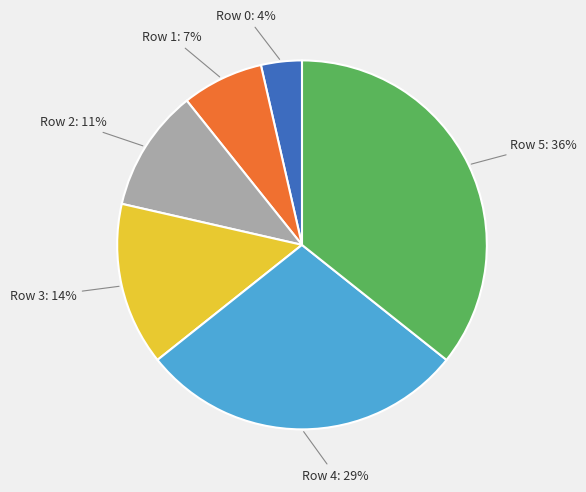

To the nearest percent, what is the average slice percentage?

17%